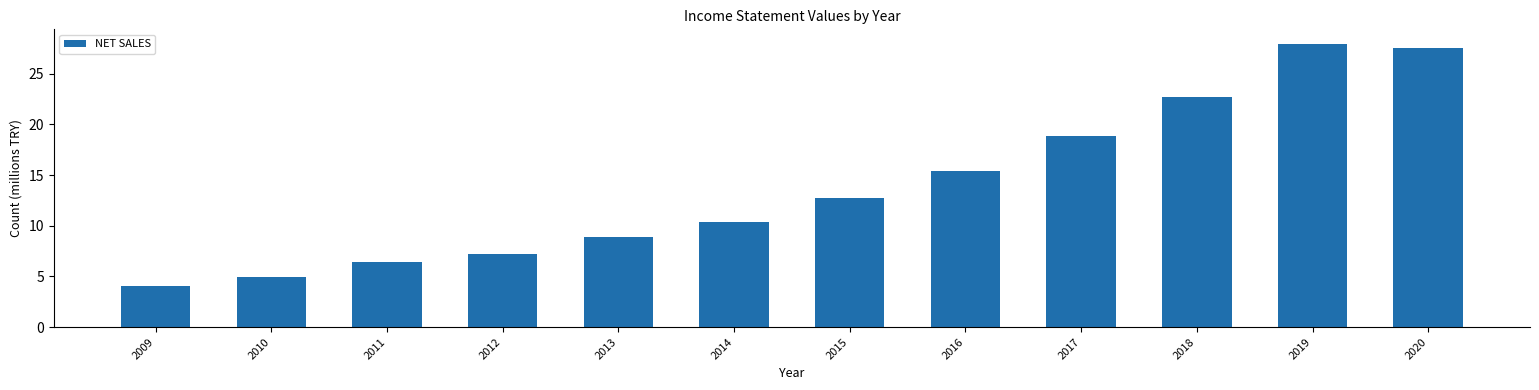

Reading right to left, what are all the values shown in this chart?

2020=27.5	2019=28.0	2018=22.7	2017=18.8	2016=15.4	2015=12.8	2014=10.4	2013=8.9	2012=7.3	2011=6.4	2010=5.0	2009=4.1